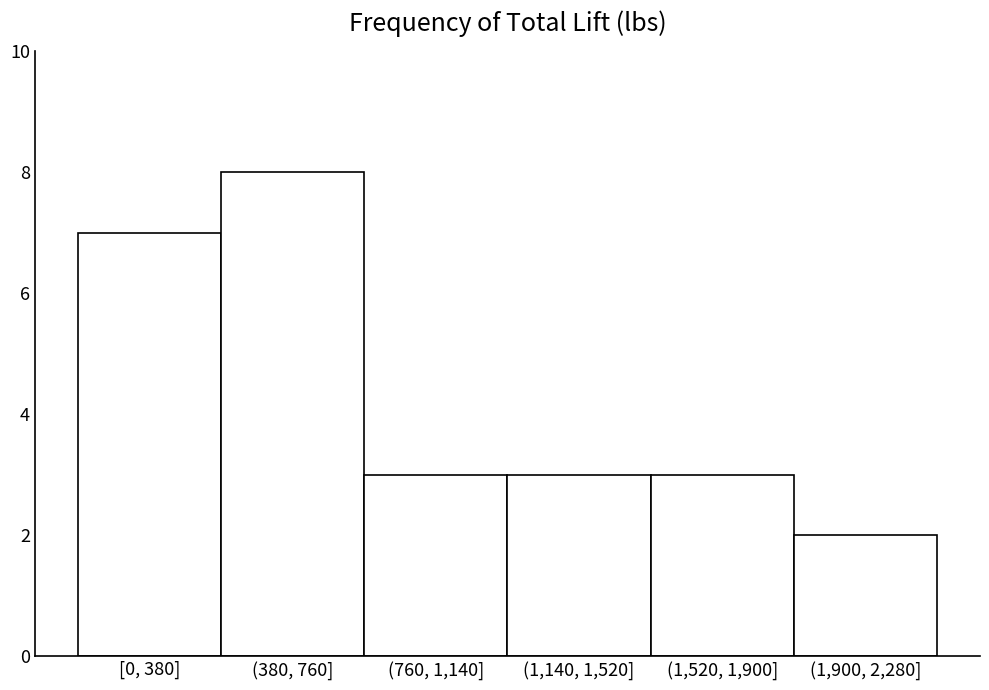

Reading right to left, what are all the values shown in this chart?

(1,900, 2,280]=2	(1,520, 1,900]=3	(1,140, 1,520]=3	(760, 1,140]=3	(380, 760]=8	[0, 380]=7